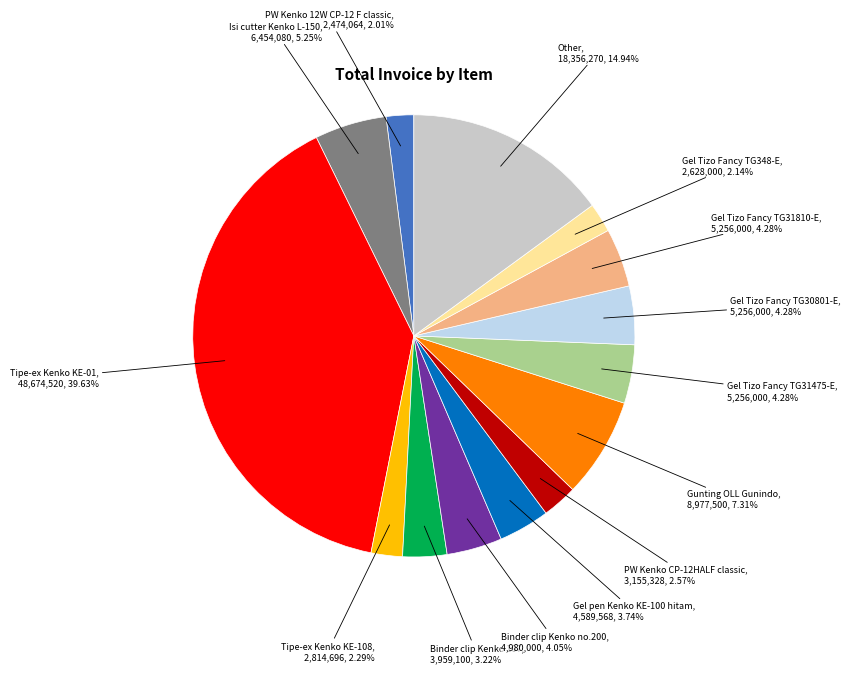

To the nearest percent, what is the difference between the largest and smallest slice percentages?

38%